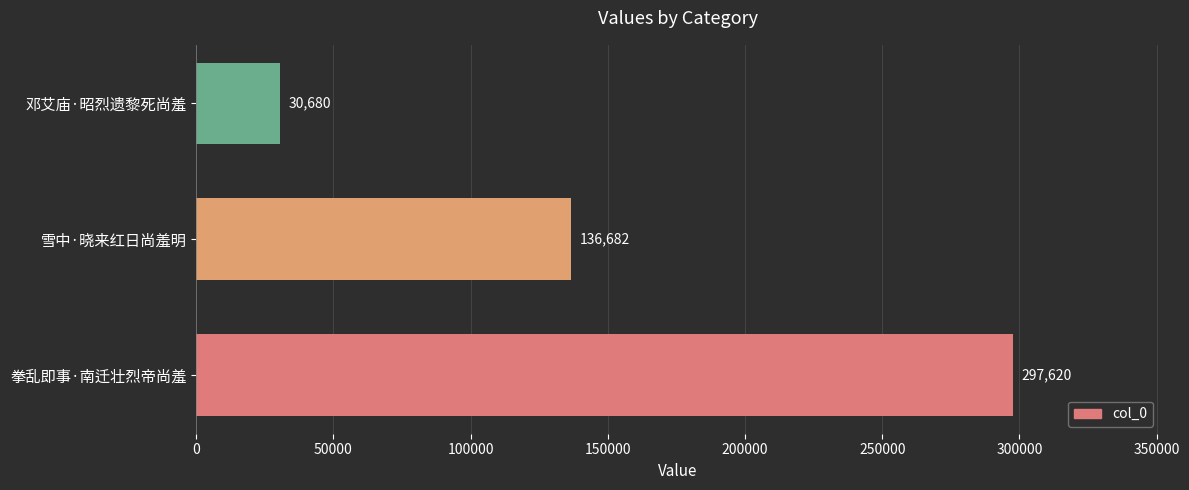

How many categories are shown in the chart?

3